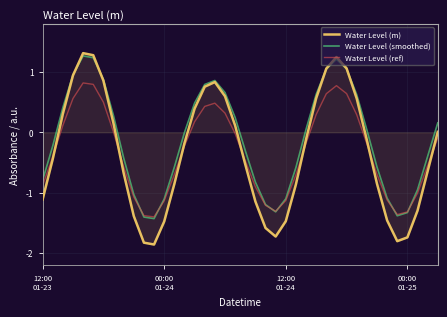

Which series has the largest range (max minus min)?

Water Level (m)